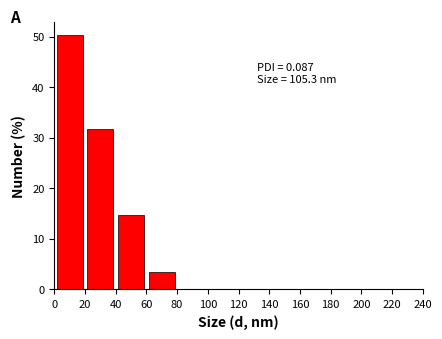

Which range on the x-axis has the tallest bar?

0 to 20